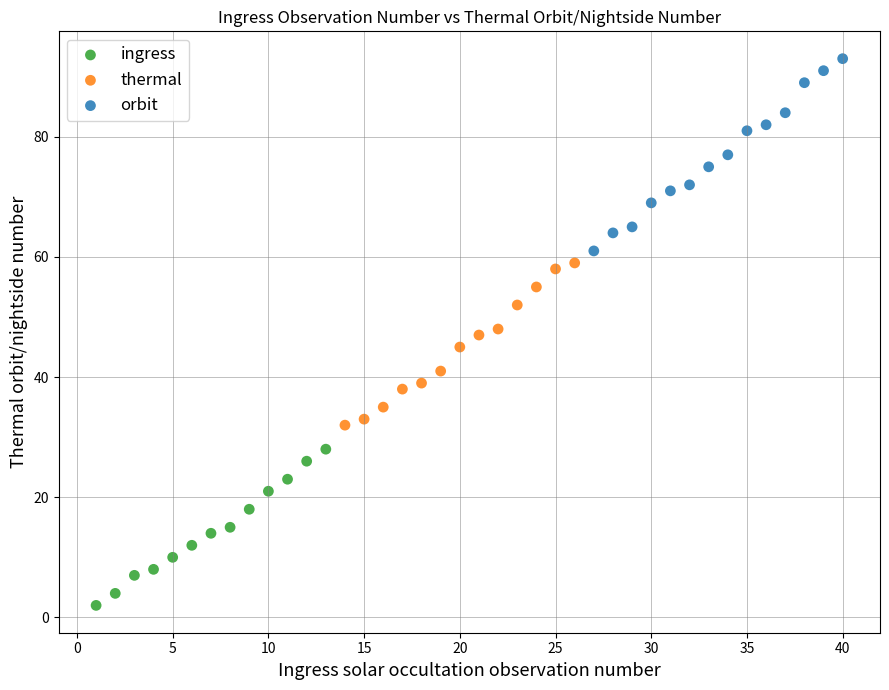

Which series has the widest spread of Y values?

orbit